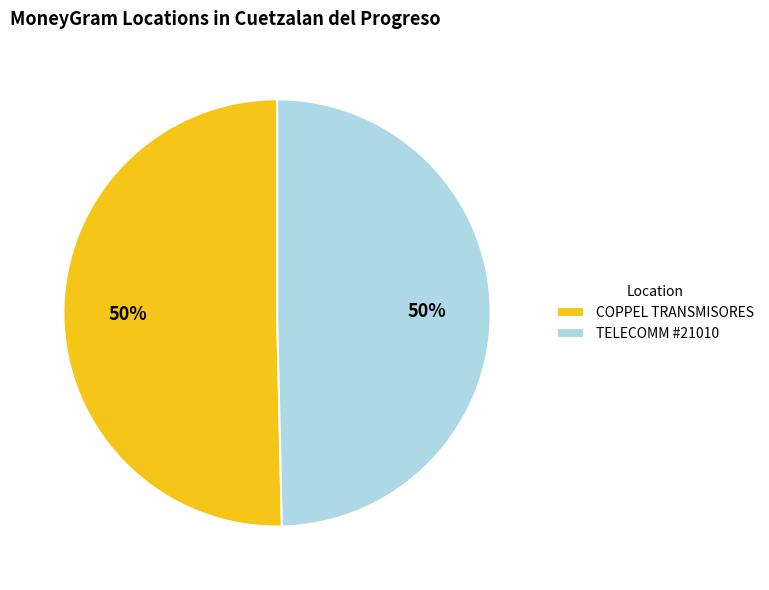

How many slices are in this pie chart?

2